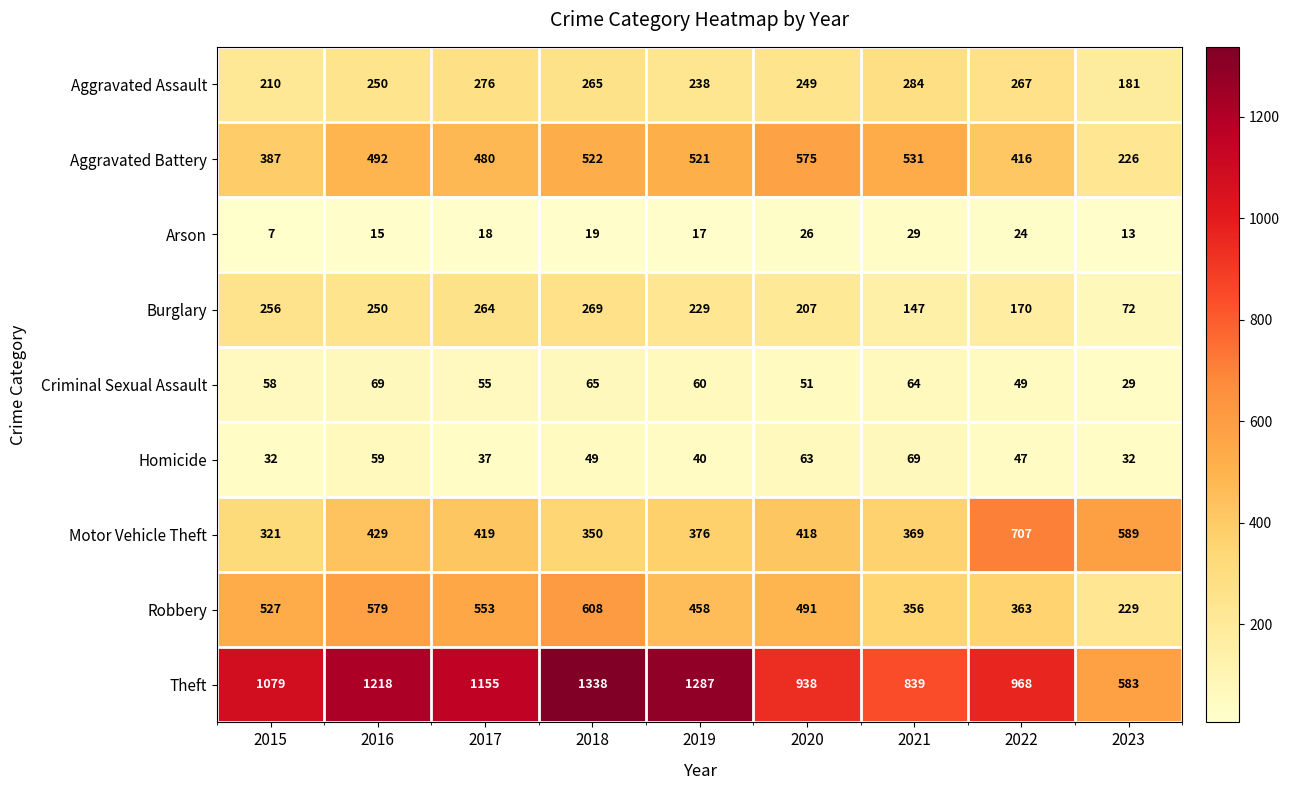

At how many categories does at least one series exceed 1212?

3